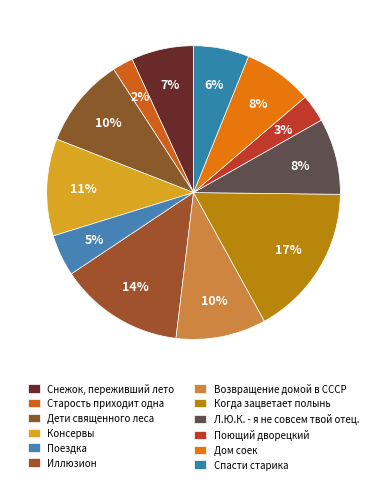

Which slice is the largest?

Когда зацветает полынь